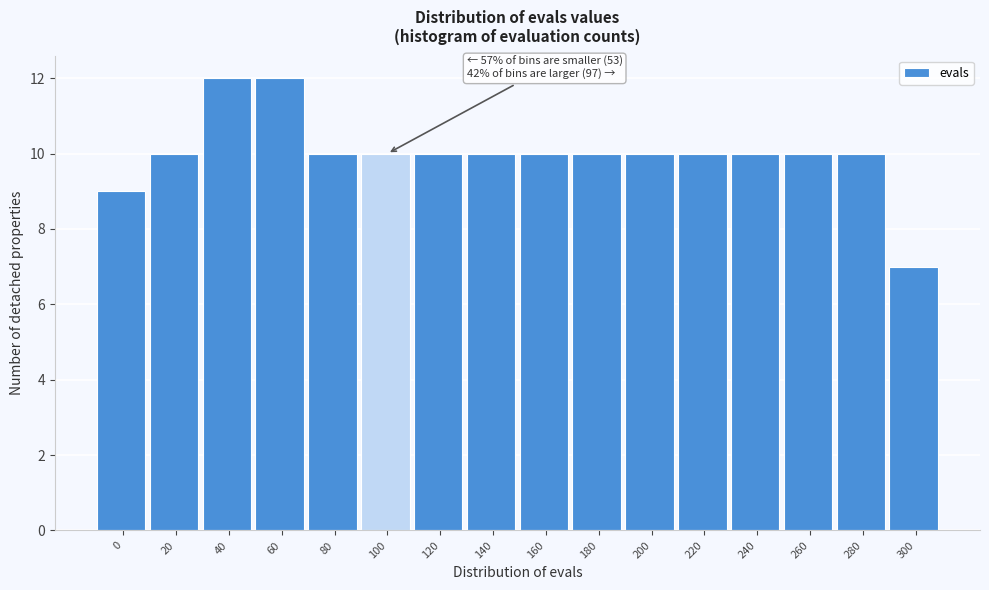

Reading left to right, what are all the values shown in this chart?

0=9	20=10	40=12	60=12	80=10	100=10	120=10	140=10	160=10	180=10	200=10	220=10	240=10	260=10	280=10	300=7